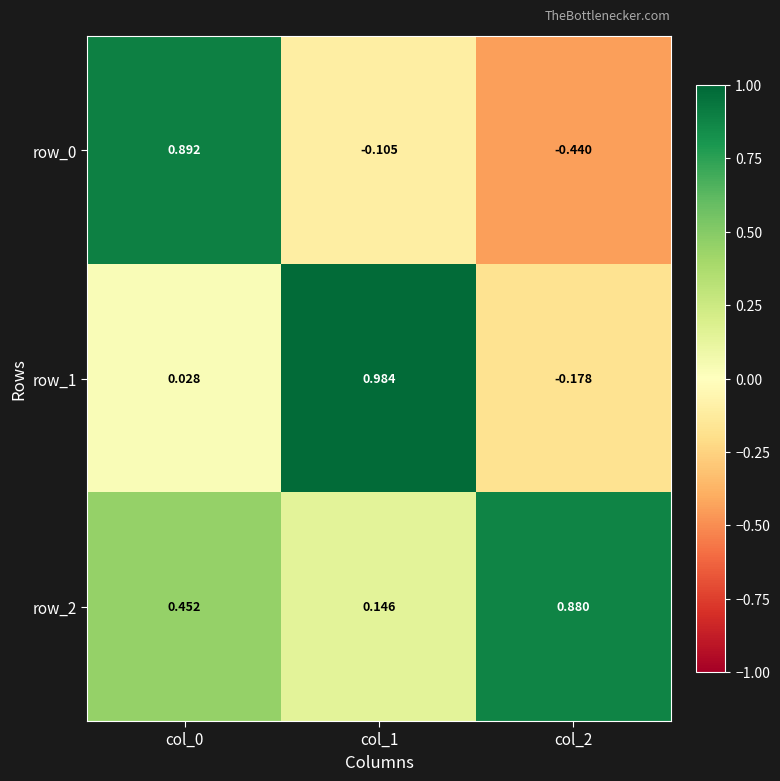

Is it true that row_0 equals -0.6 at col_2?

False